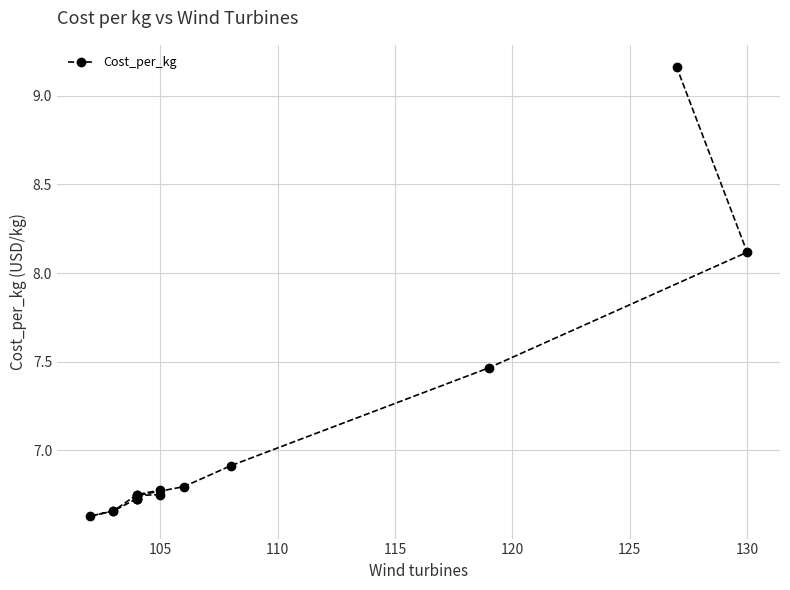

What is the value of the 16th point from the left?

9.2